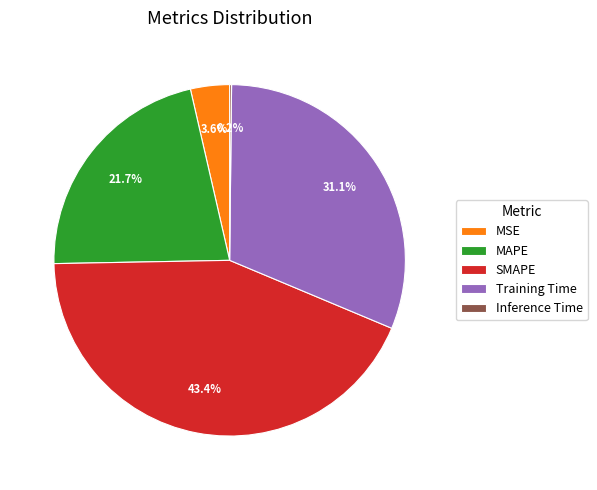

How much of the chart is everything except MAPE?

78.3%